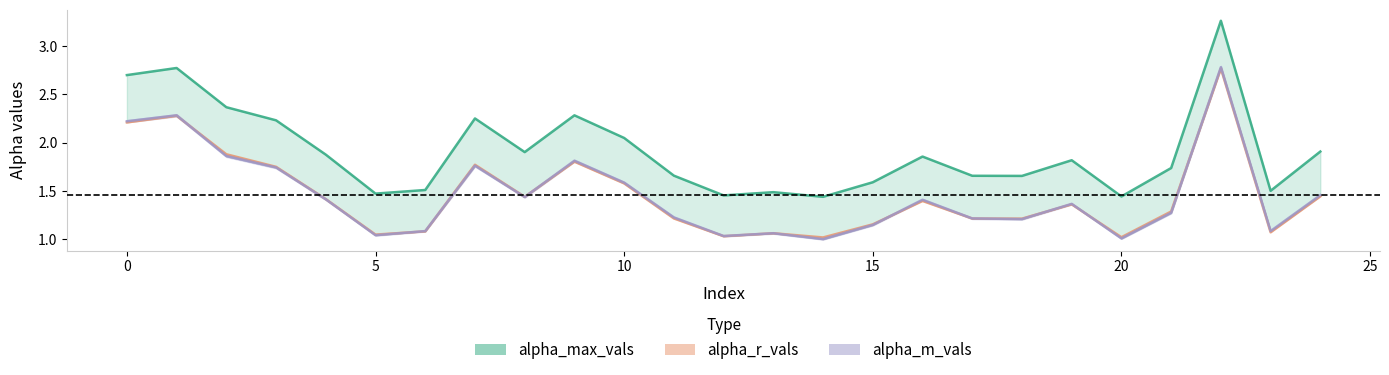

How many distinct data groups are displayed?

3